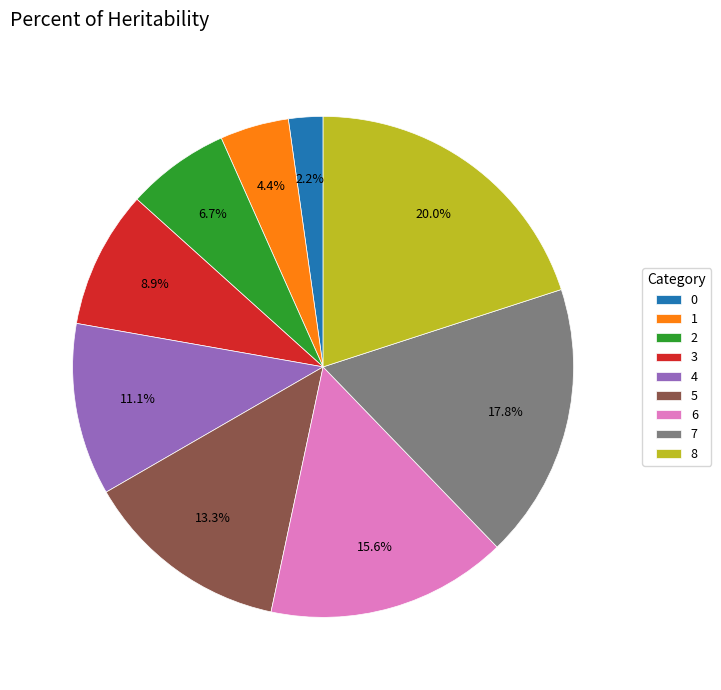

To the nearest percent, what is the difference between the largest and smallest slice percentages?

18%